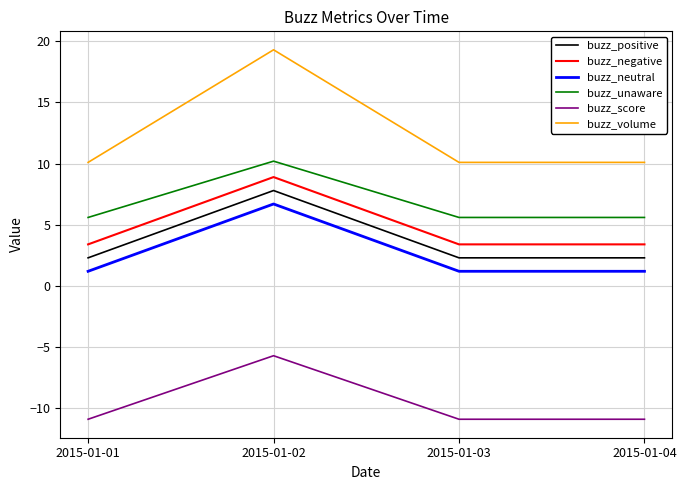

What is the sum of all buzz_neutral values?

10.3